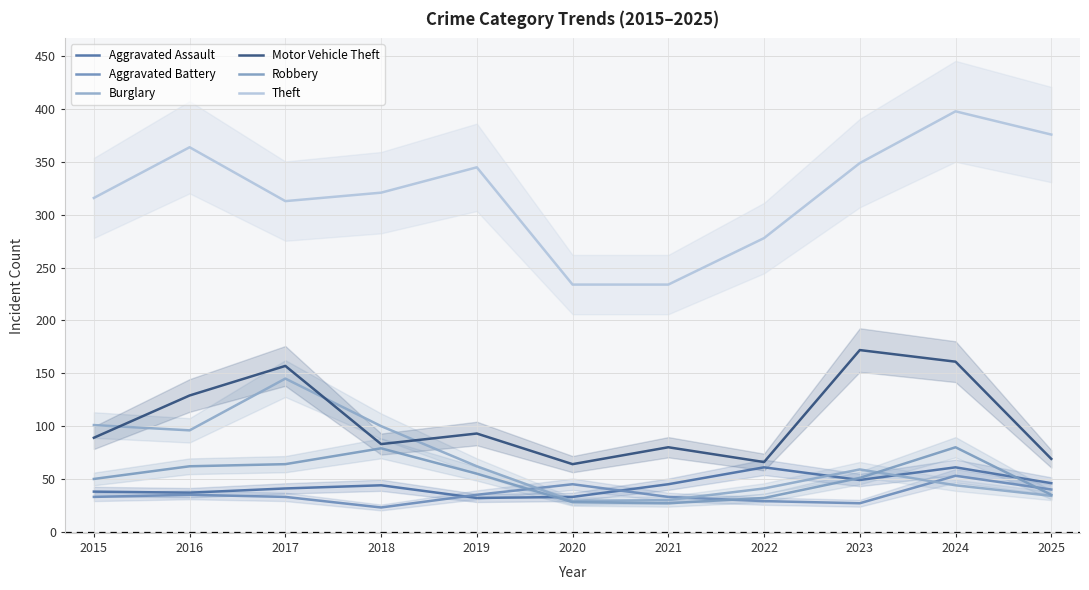

Which category has the highest value in the Motor Vehicle Theft series?

2023